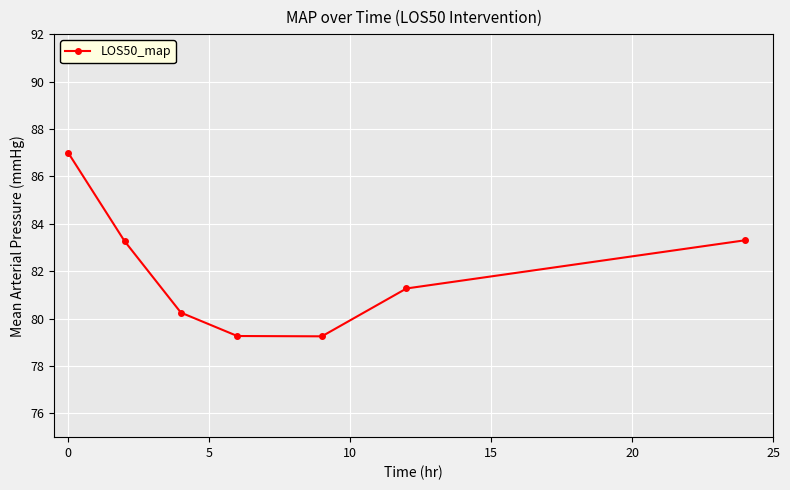

What is the greatest value displayed?

87.0